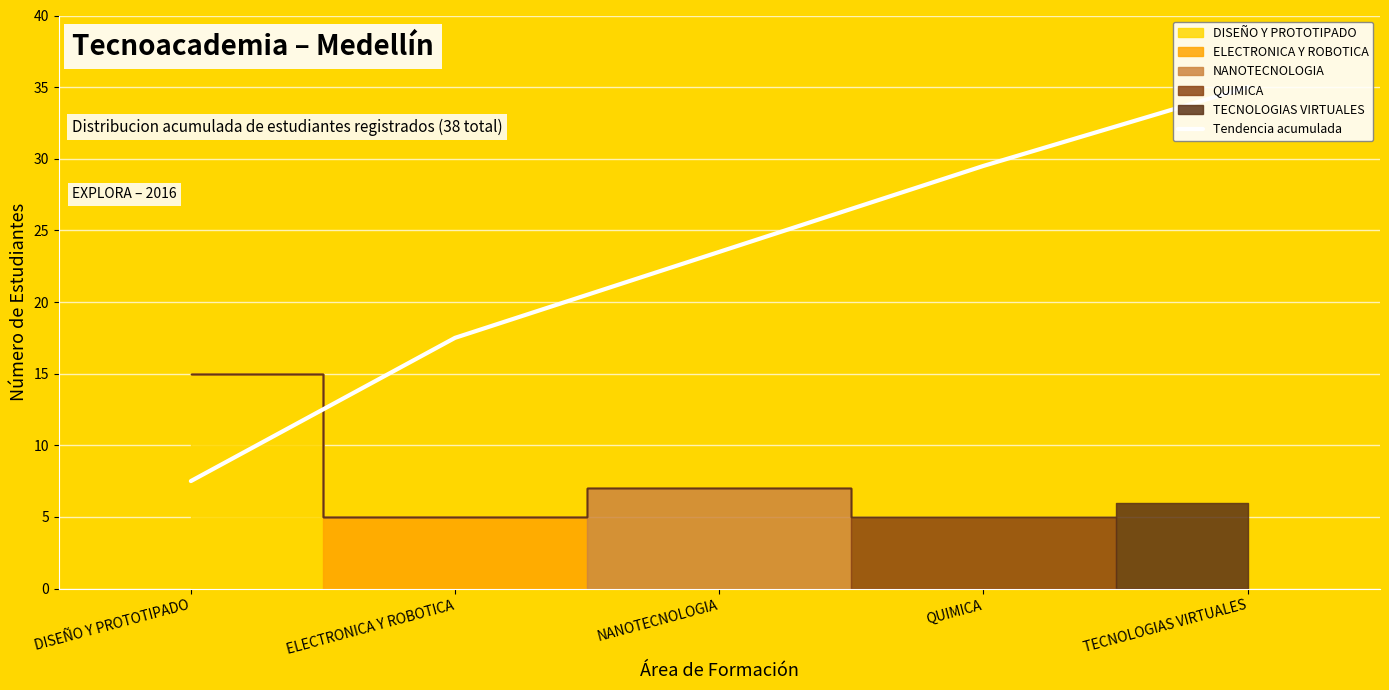

What is the difference between the values at DISEÑO Y PROTOTIPADO and ELECTRONICA Y ROBOTICA?

10.0